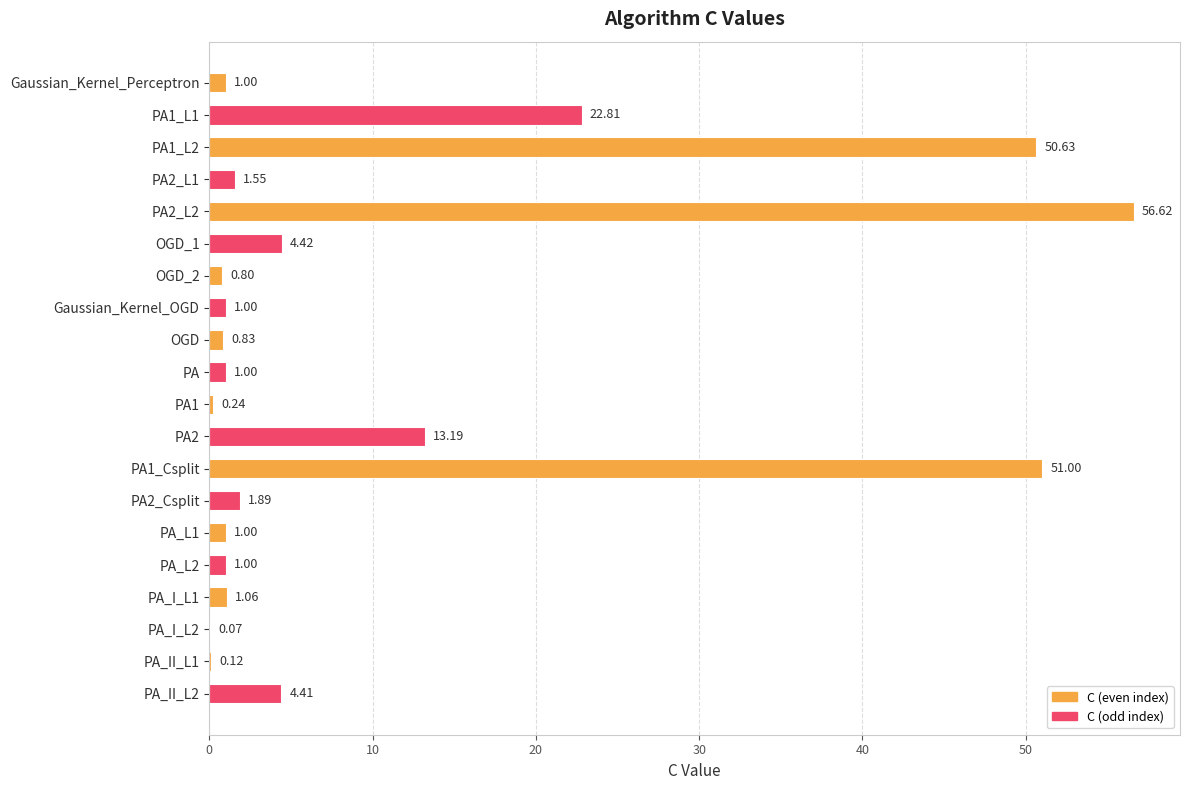

Where is the data nearest to the value 28?

PA1_L1